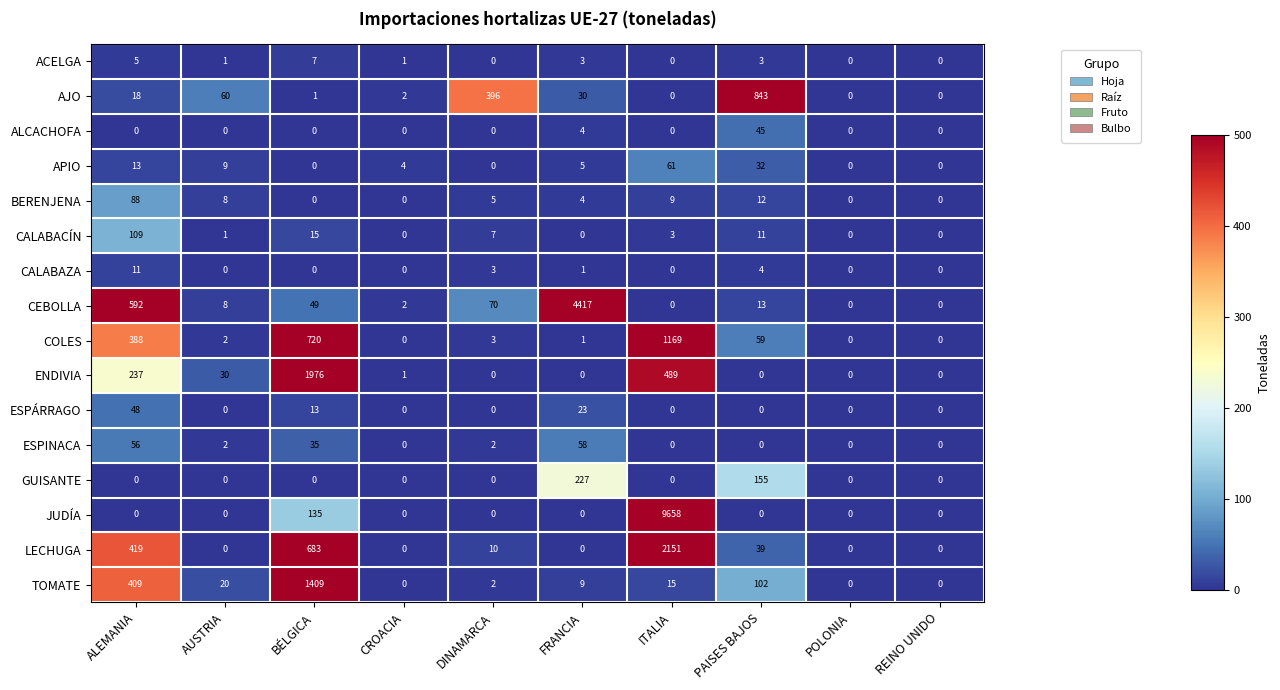

Is it true that APIO equals 7 at PAISES BAJOS?

False